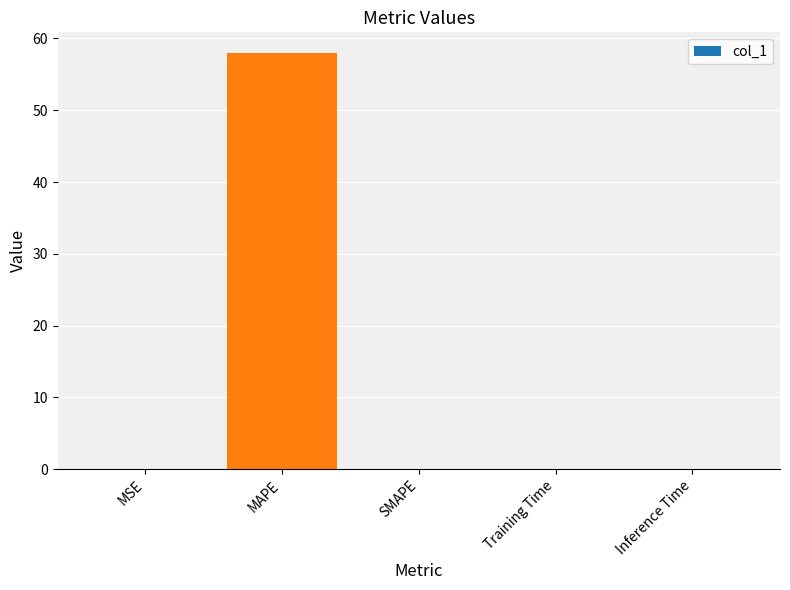

At which category does the chart reach its peak across all series?

MAPE